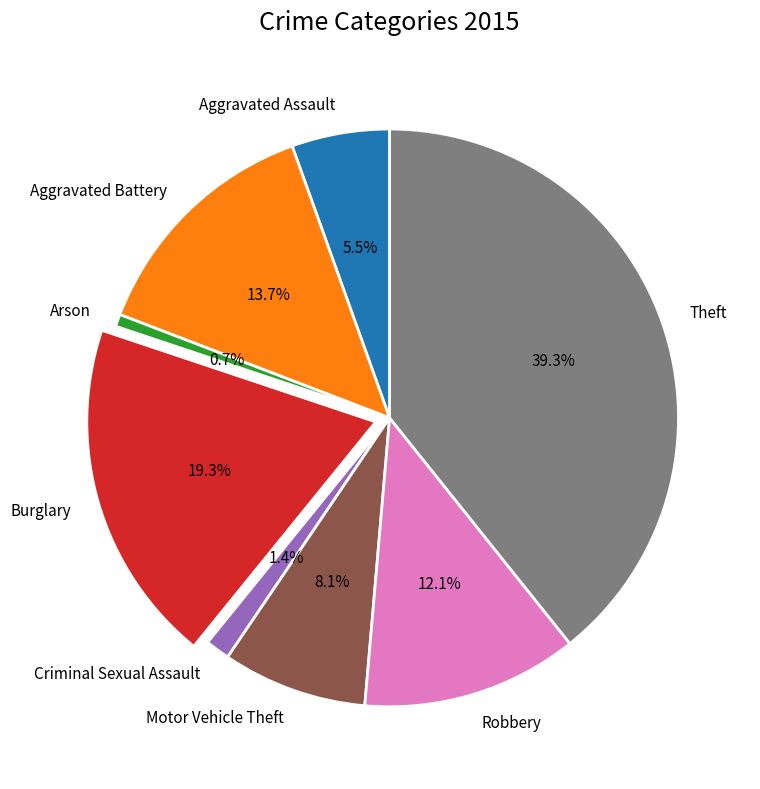

Does Motor Vehicle Theft account for over 50% of the chart?

No